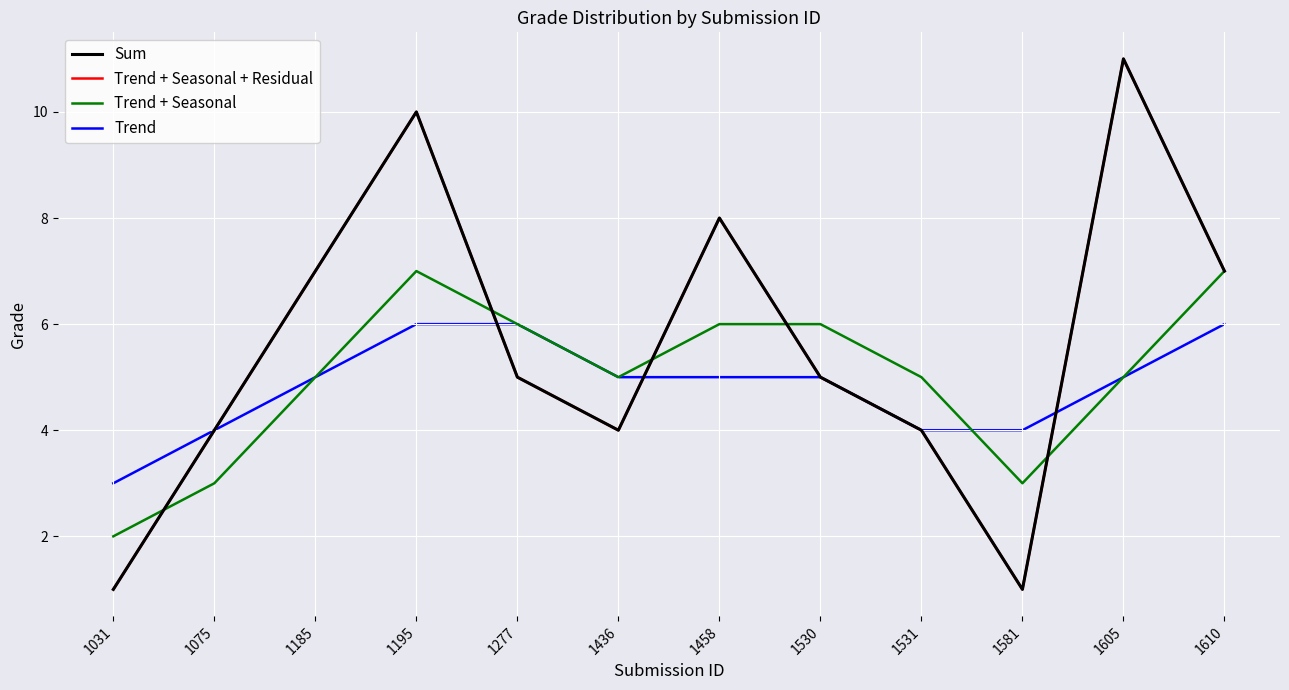

The Trend series shows 4 at 1075. True or false?

True